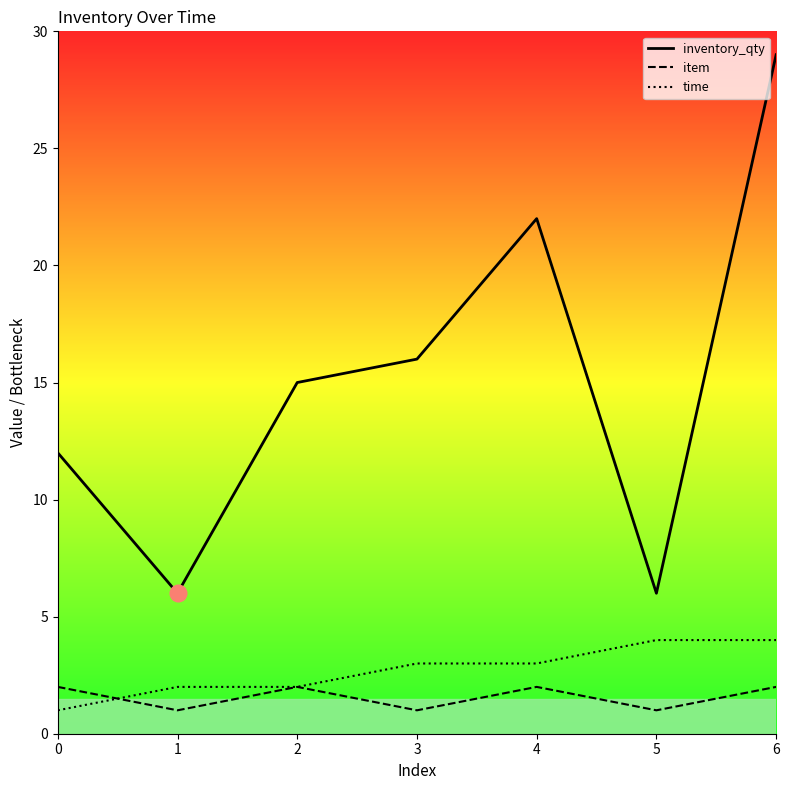

At how many categories does at least one series exceed 11?

5